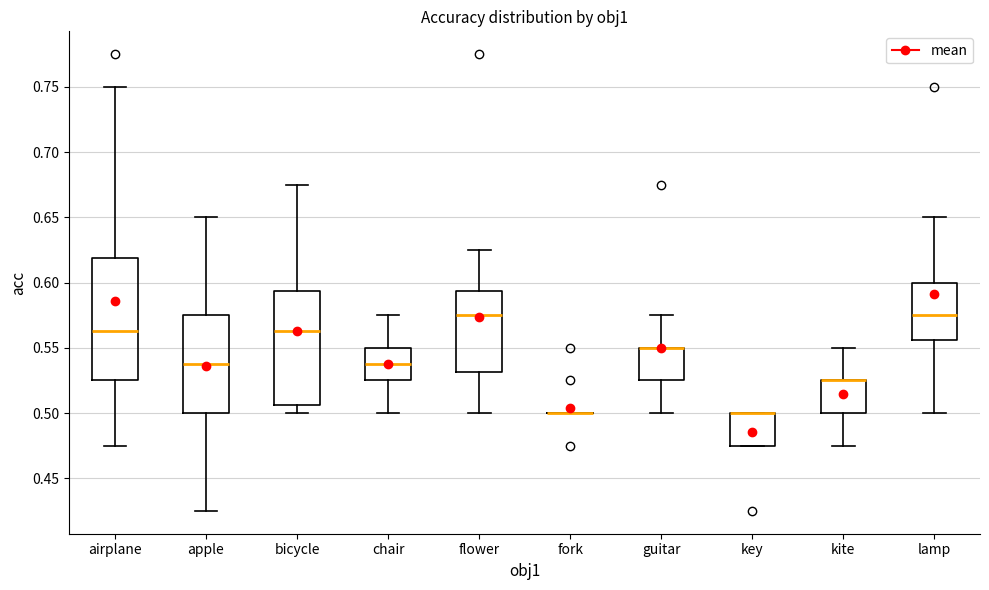

Comparing the boxes themselves (not the whiskers), which one is the tallest?

airplane